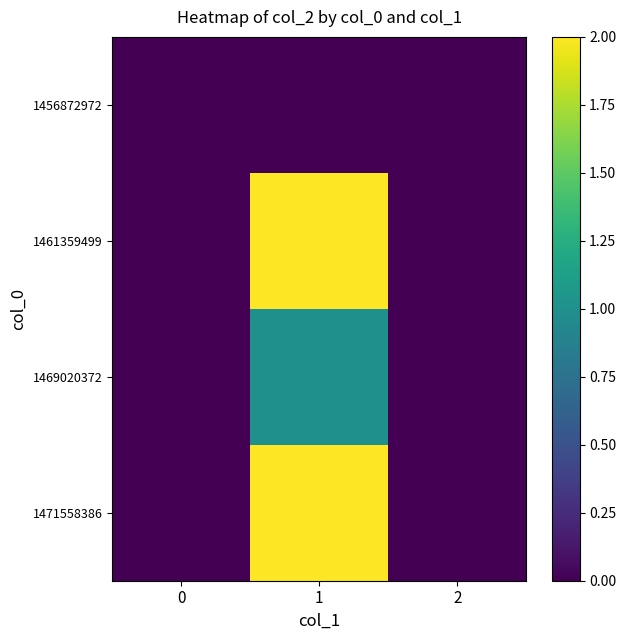

Count the number of data series in this chart.

4